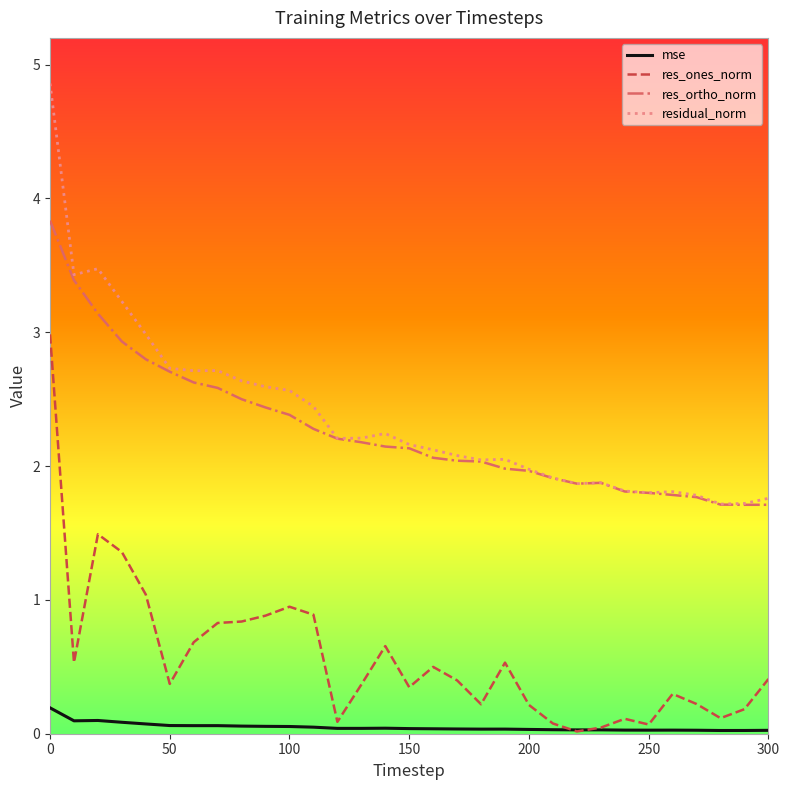

True or false: mse and res_ortho_norm cross at least once.

False